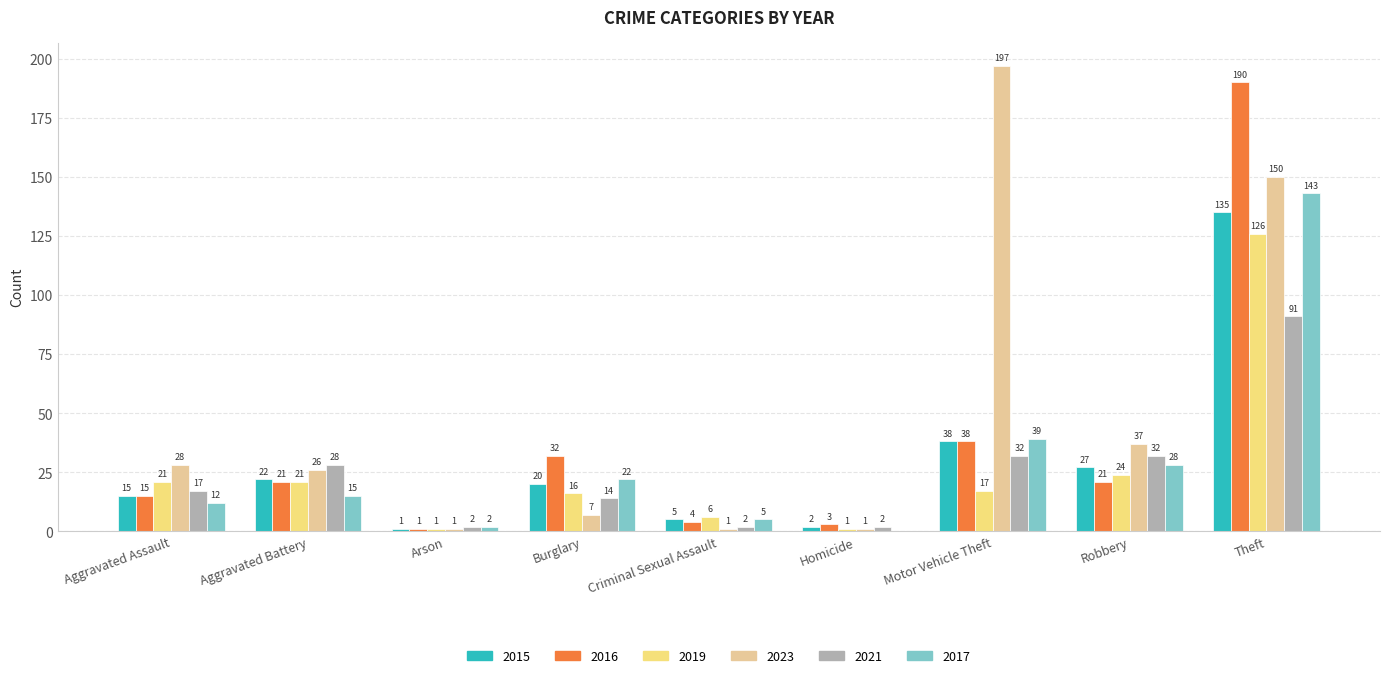

What value does the 2015 series have at Aggravated Battery, to the nearest 10?

20